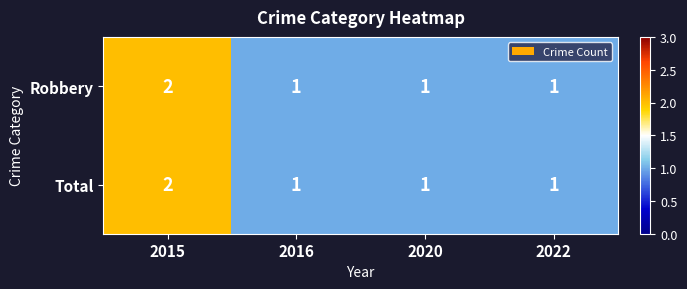

At which category is the sum across all series the highest?

2015